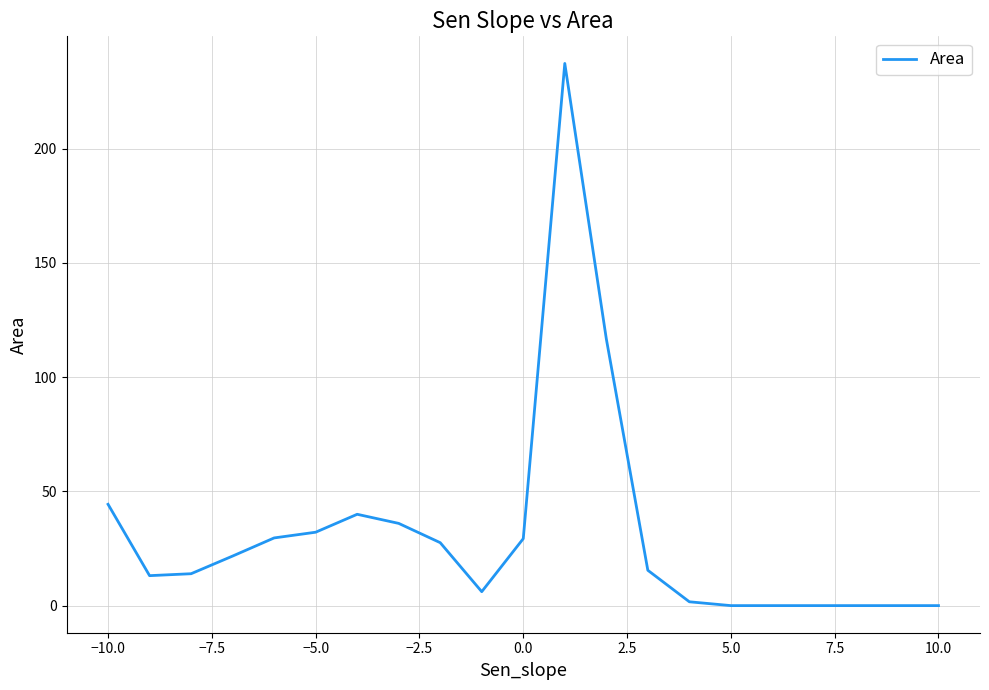

What is the difference between the maximum and minimum values?

237.4